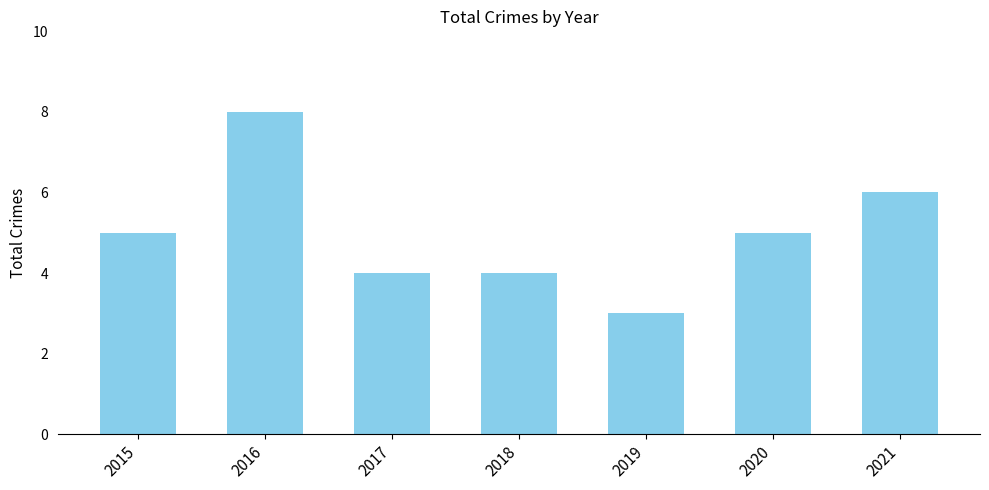

What is the change in value from 2017 to 2021?

+2